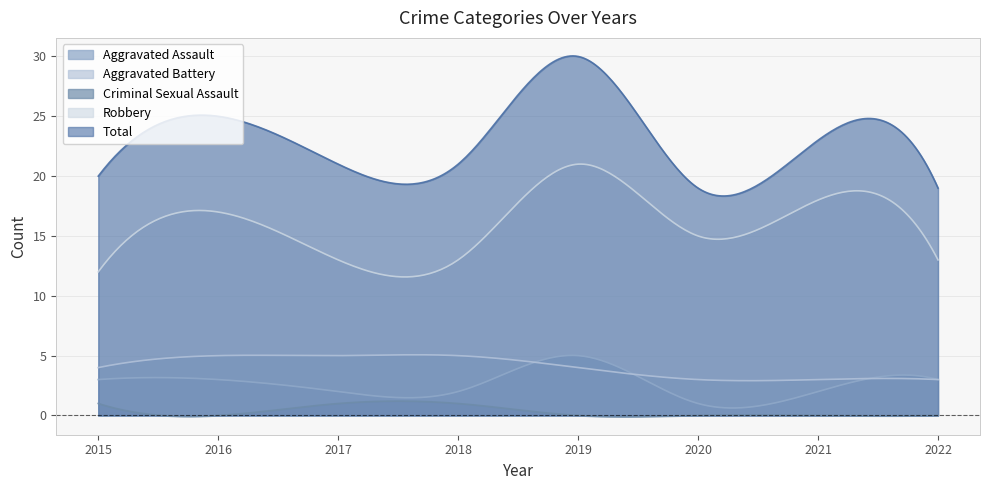

Which category has the lowest value in the Aggravated Assault series?

2020